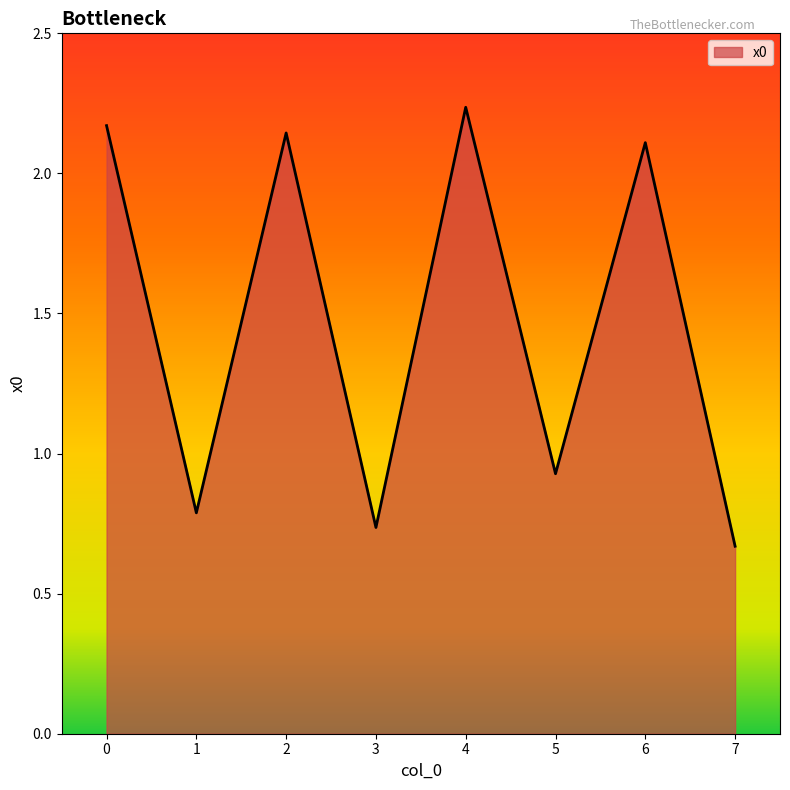

Which label corresponds to the largest value in the chart?

4